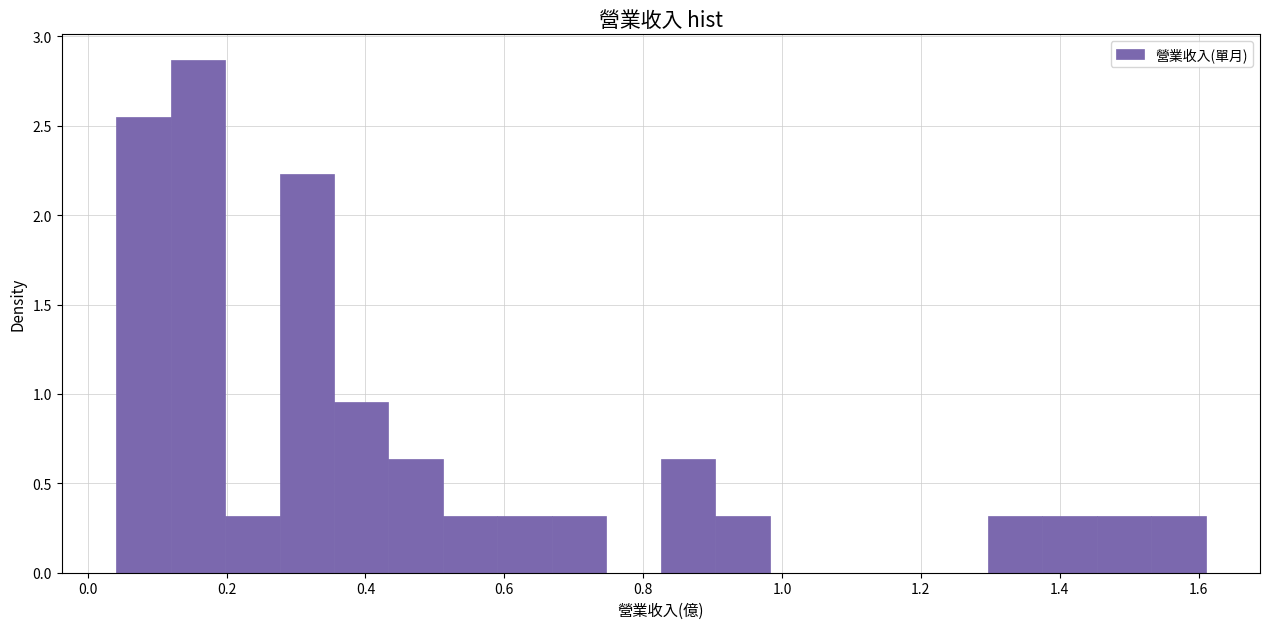

Read against the x-axis, roughly where is the centre of the tallest bar?

0.16